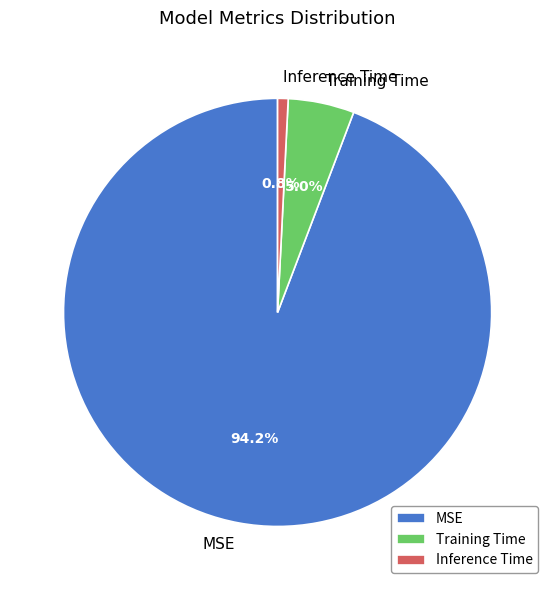

True or false: Inference Time accounts for 1% of the total.

True